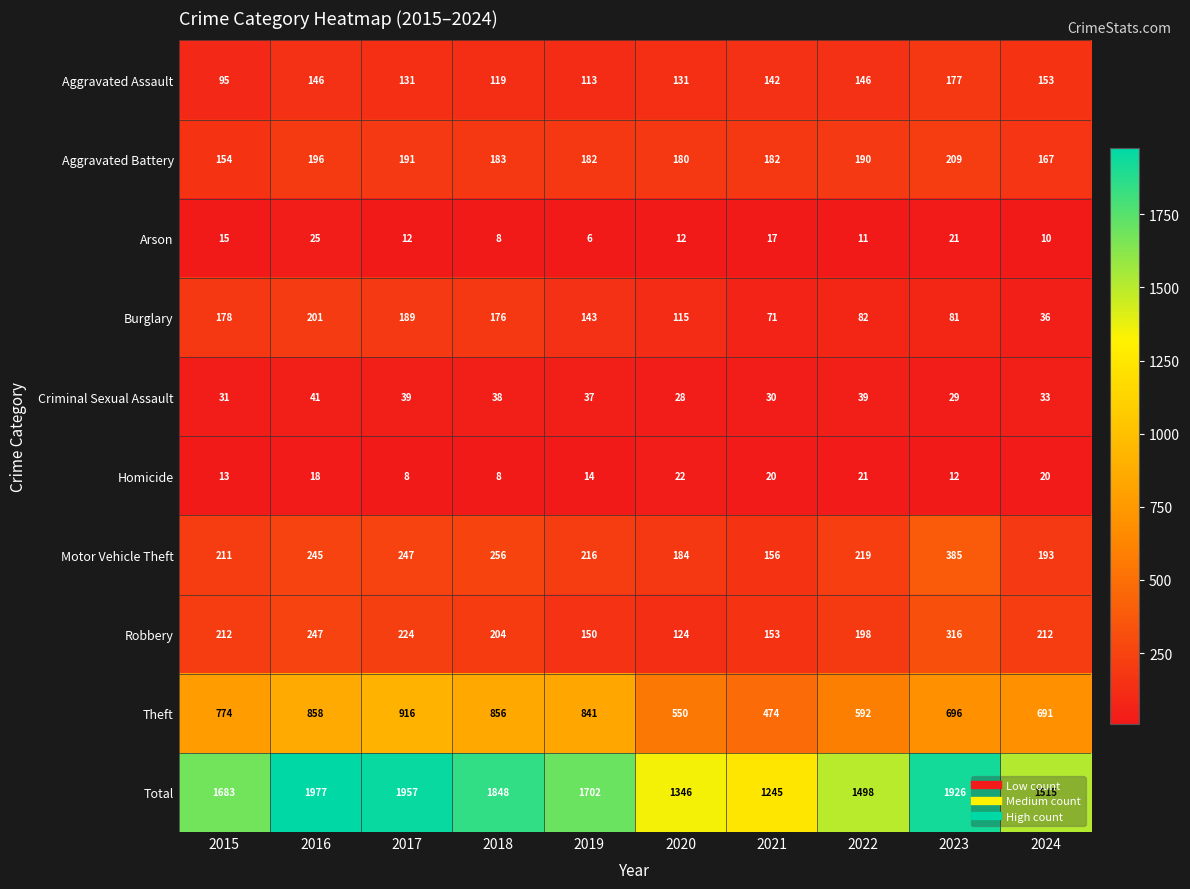

At which category is the sum across all series the highest?

2016